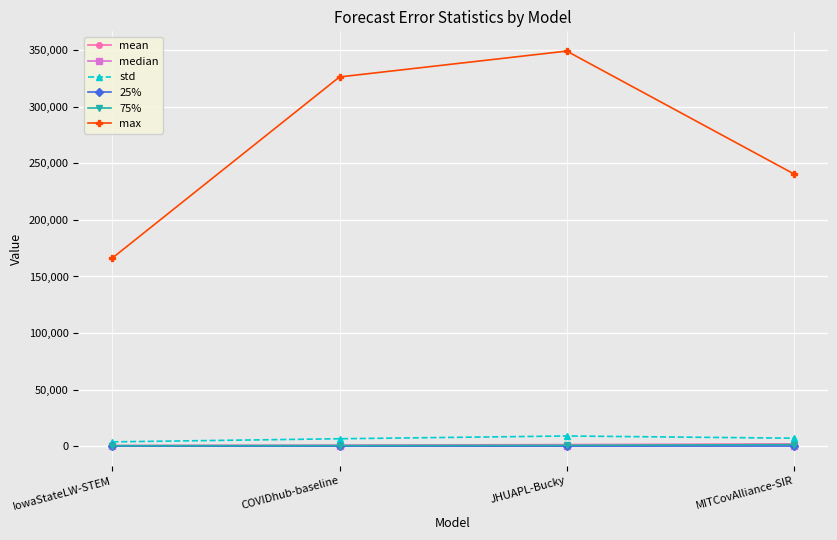

True or false: std and max intersect in this chart.

False